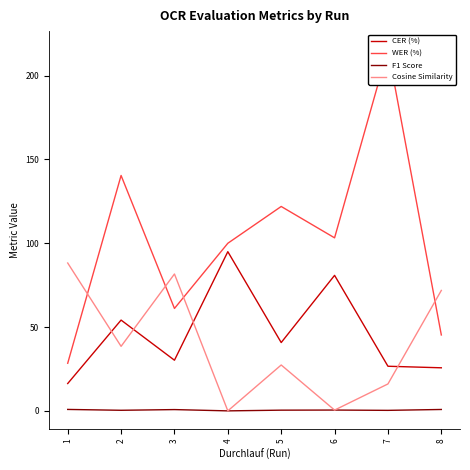

List the labels in order of F1 Score value, largest first.

1, 8, 3, 6, 5, 2, 7, 4